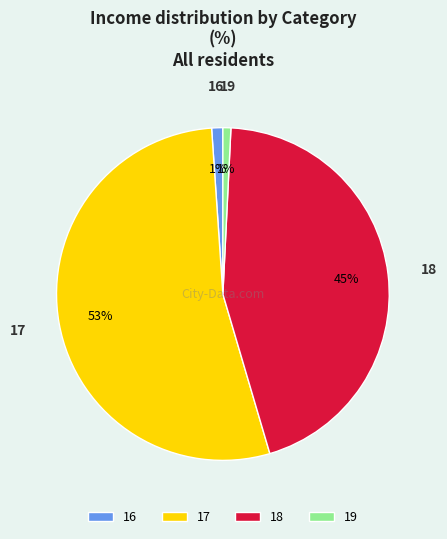

Is there a majority slice in this chart?

Yes